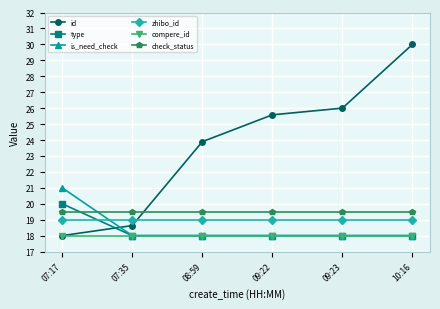

Reading left to right, transcribe all the data shown in this chart.

id: 07:17=18.0	07:35=18.6	08:59=23.9	09:22=25.6	09:23=26.0	10:16=30.0
type: 07:17=20.0	07:35=18.0	08:59=18.0	09:22=18.0	09:23=18.0	10:16=18.0
is_need_check: 07:17=21.0	07:35=18.0	08:59=18.0	09:22=18.0	09:23=18.0	10:16=18.0
zhibo_id: 07:17=19.0	07:35=19.0	08:59=19.0	09:22=19.0	09:23=19.0	10:16=19.0
compere_id: 07:17=18.0	07:35=18.0	08:59=18.0	09:22=18.0	09:23=18.0	10:16=18.0
check_status: 07:17=19.5	07:35=19.5	08:59=19.5	09:22=19.5	09:23=19.5	10:16=19.5